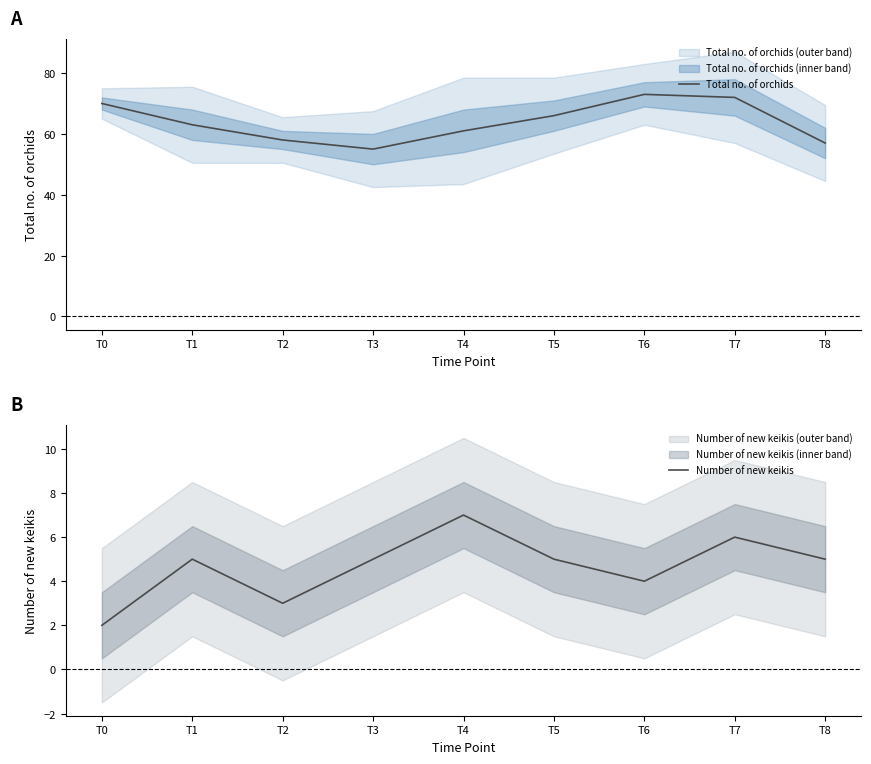

What is the sum of the Number of new keikis values at T7 and T5?

11